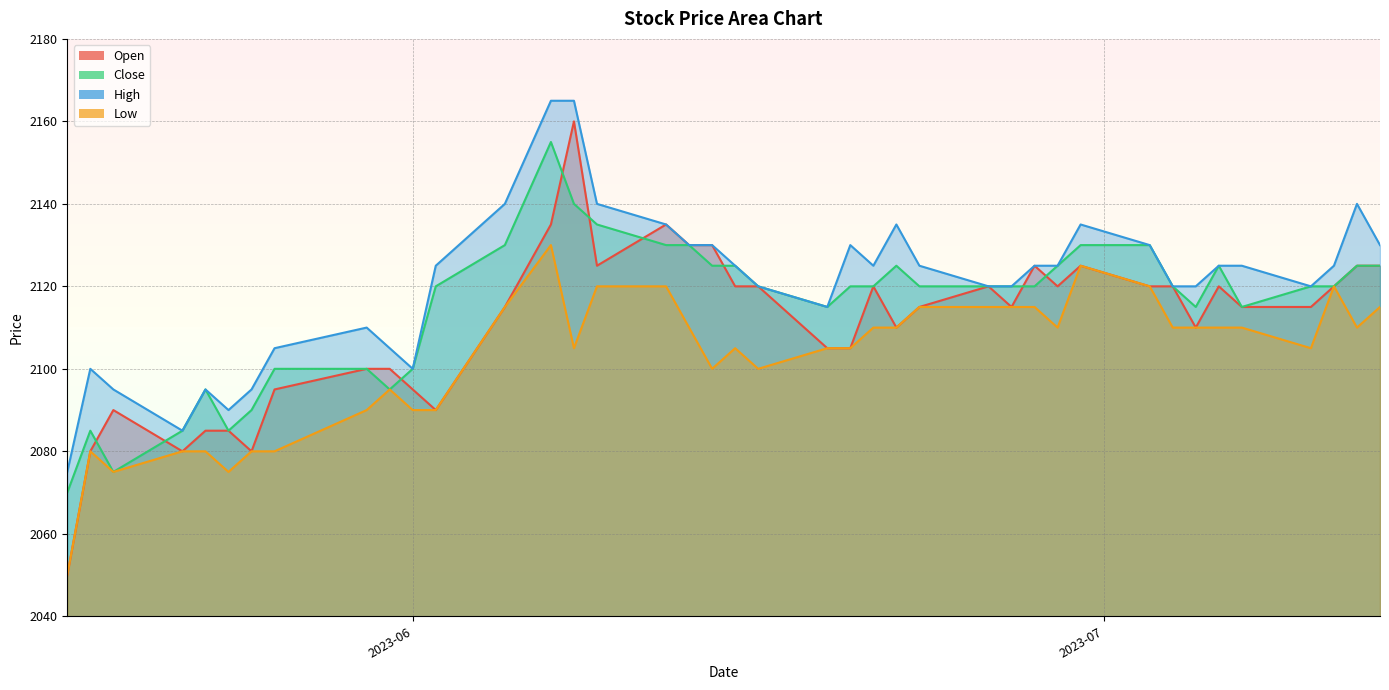

Is it true that High equals 2095 at 2023-05-25?

True